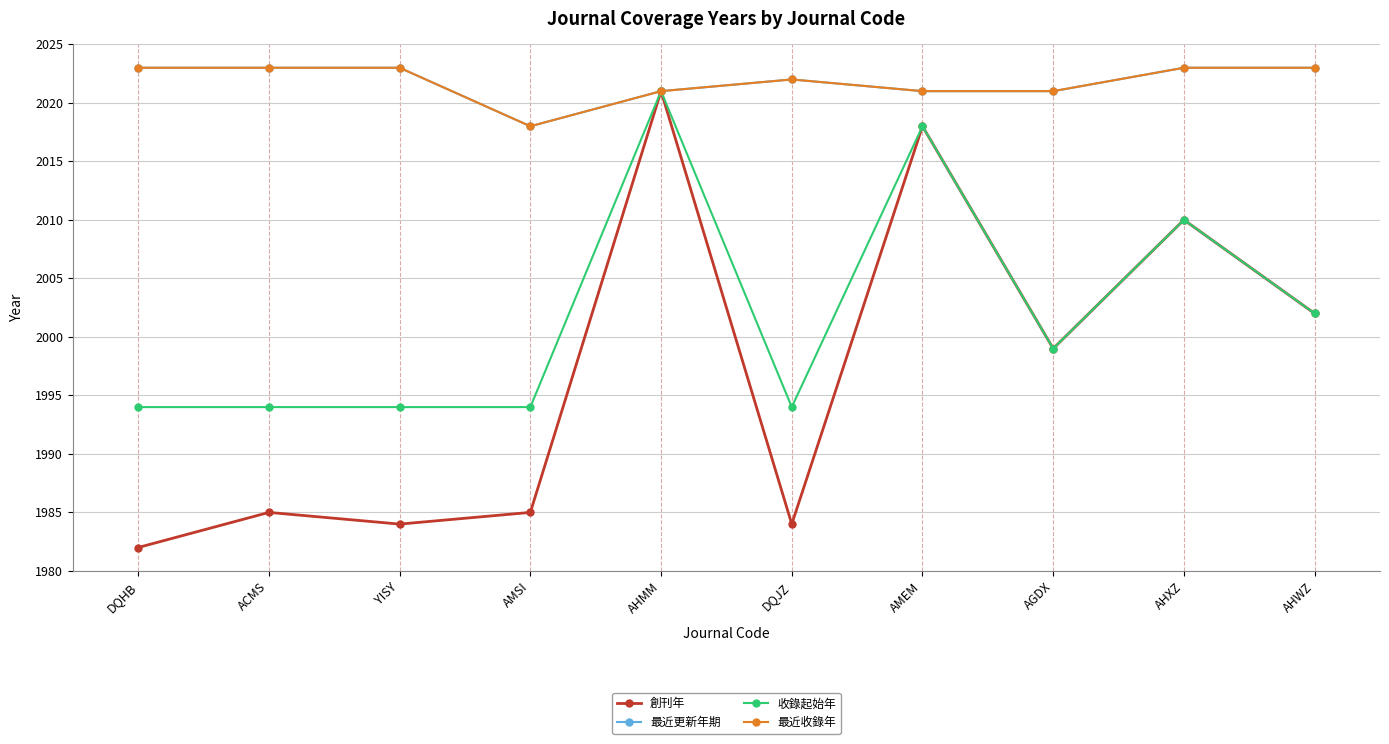

What is the spread (max minus min) of values at DQJZ?

38